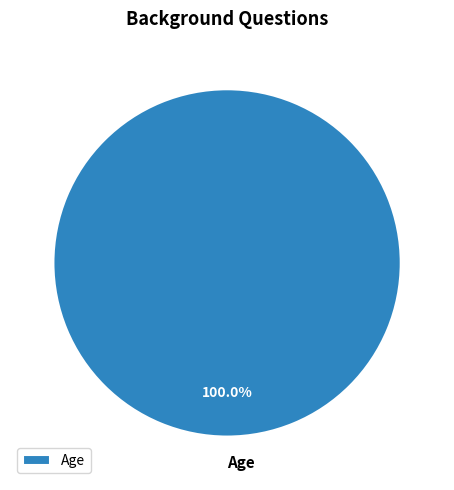

Rank the categories by value from lowest to highest.

Age